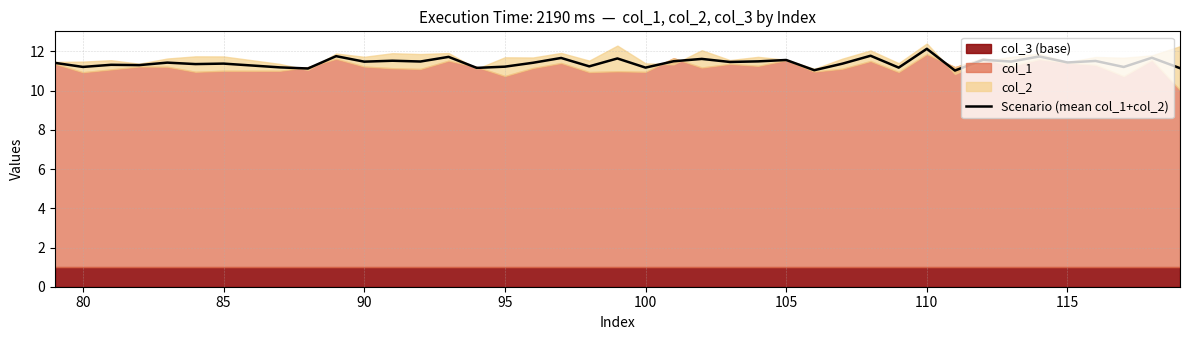

The Scenario (mean col_1+col_2) series shows 11.5 at 90. True or false?

True